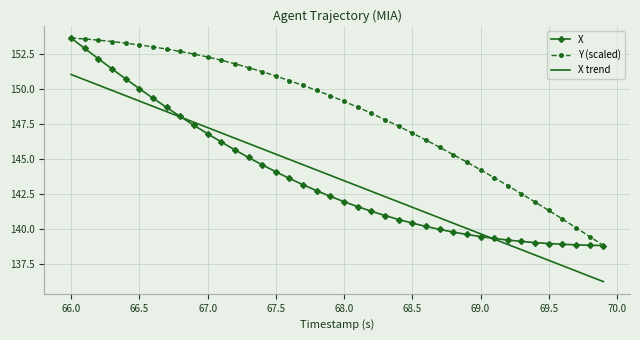

Which series has the largest total across all categories?

Y (scaled)